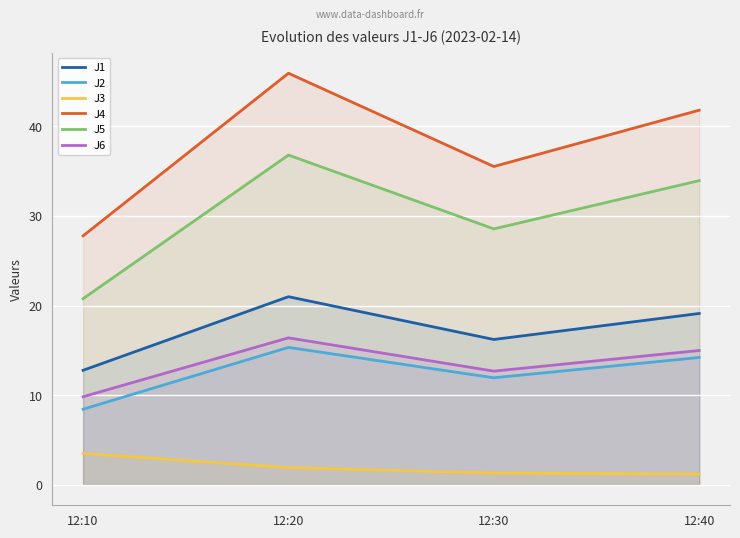

How many interior local peaks does the J2 series have?

1